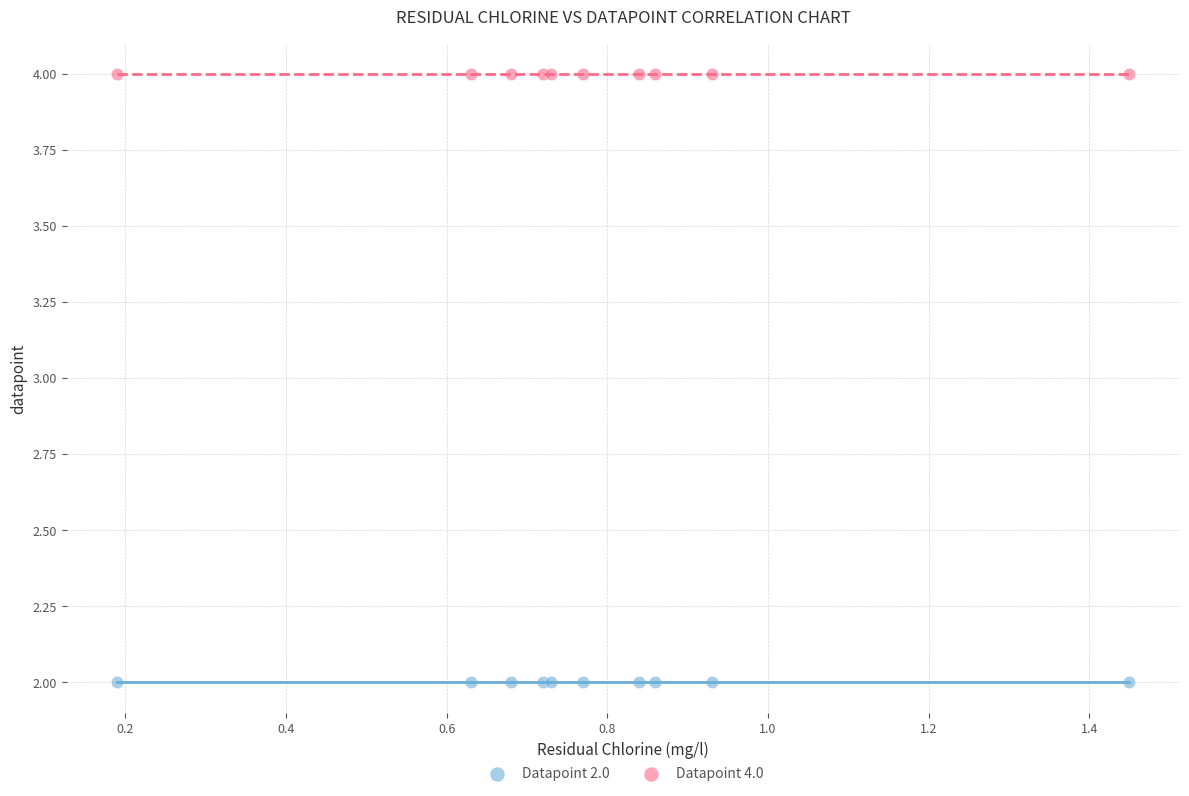

What are all the series names shown in the legend?

Datapoint 2.0, Datapoint 4.0